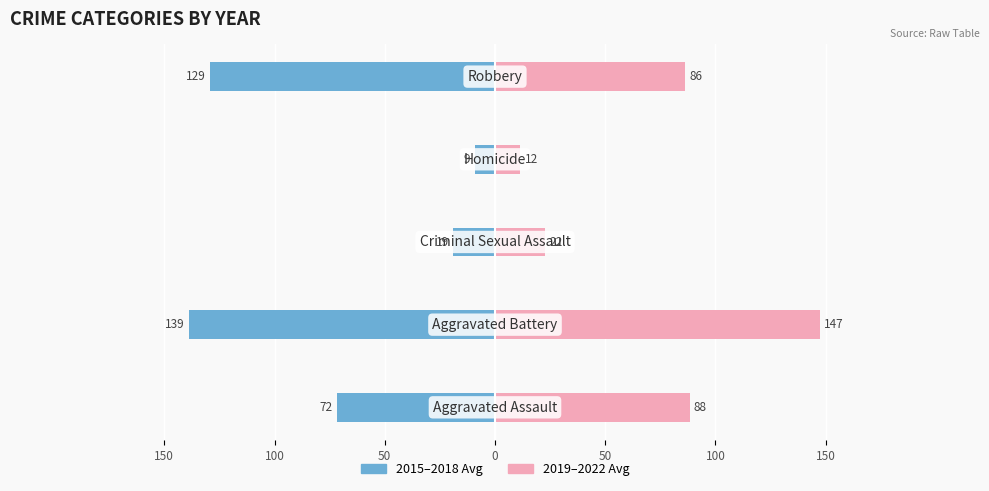

What is the difference between the maximum and minimum values in the 2015-2018 Avg series?

129.8